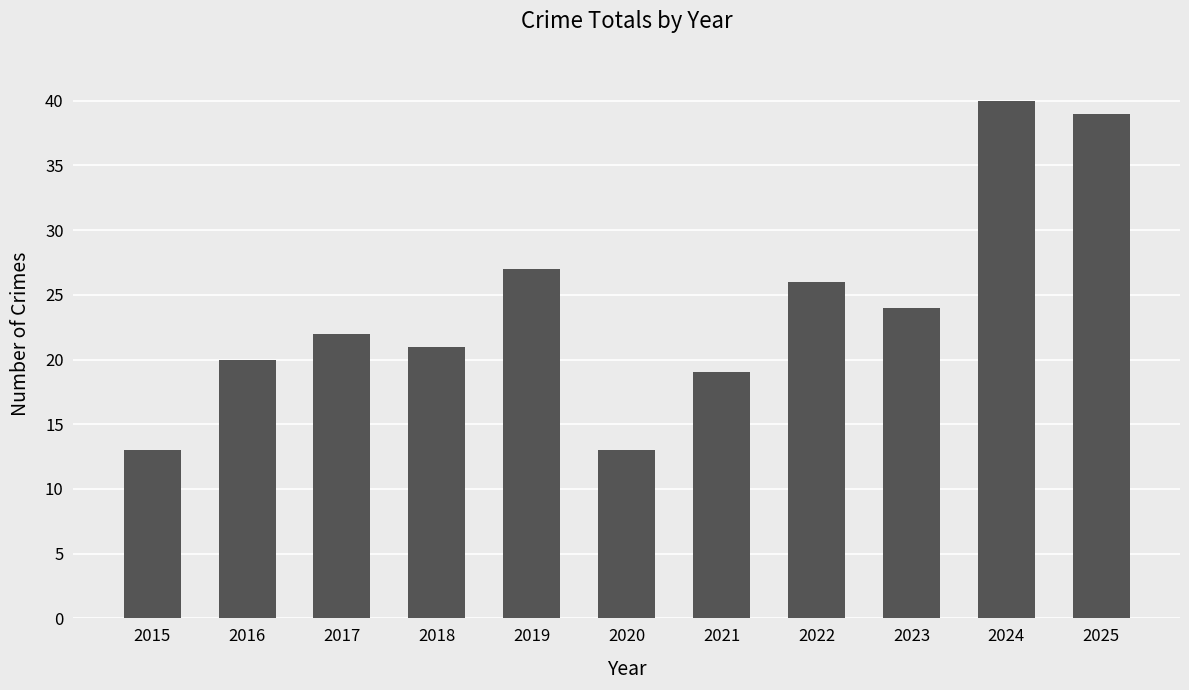

What is the difference between the values at 2017 and 2024?

18